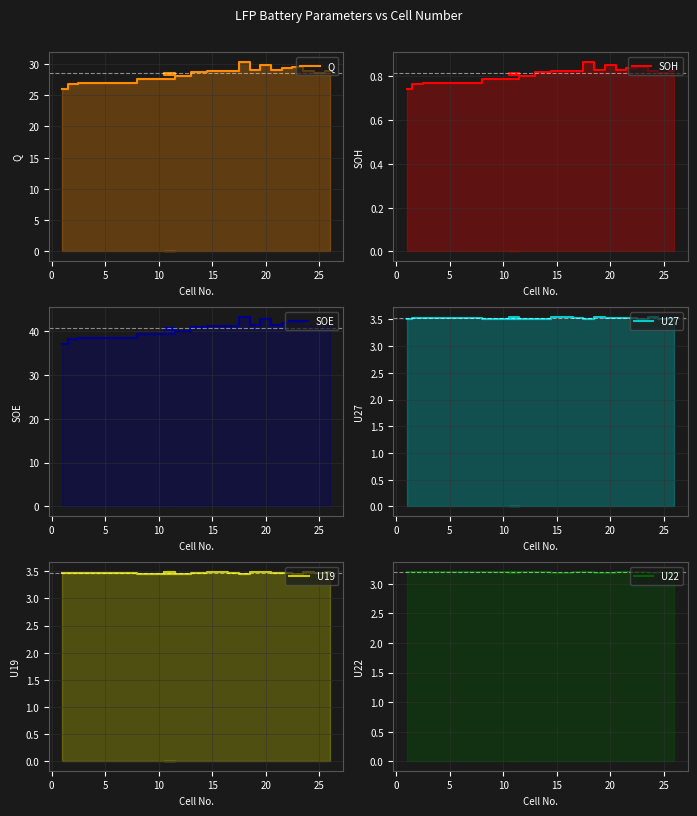

Which series has the largest range (max minus min)?

SOE